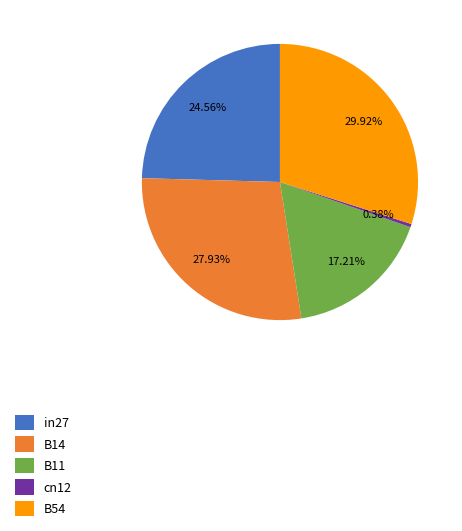

Which slice is the largest?

B54